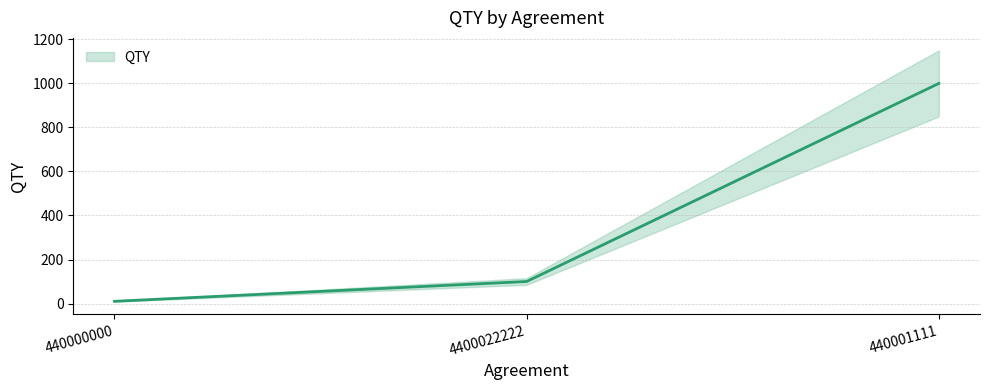

What position from the right is 4400022222?

2